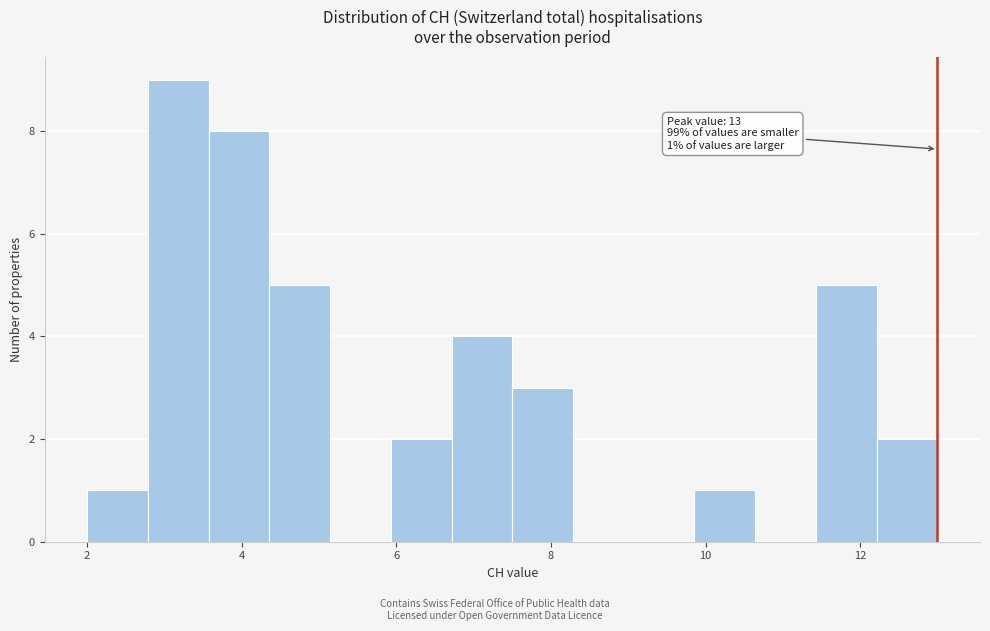

Around what value on the x-axis is the tallest bar? Give the approximate position of its centre, as read against the axis.

3.2